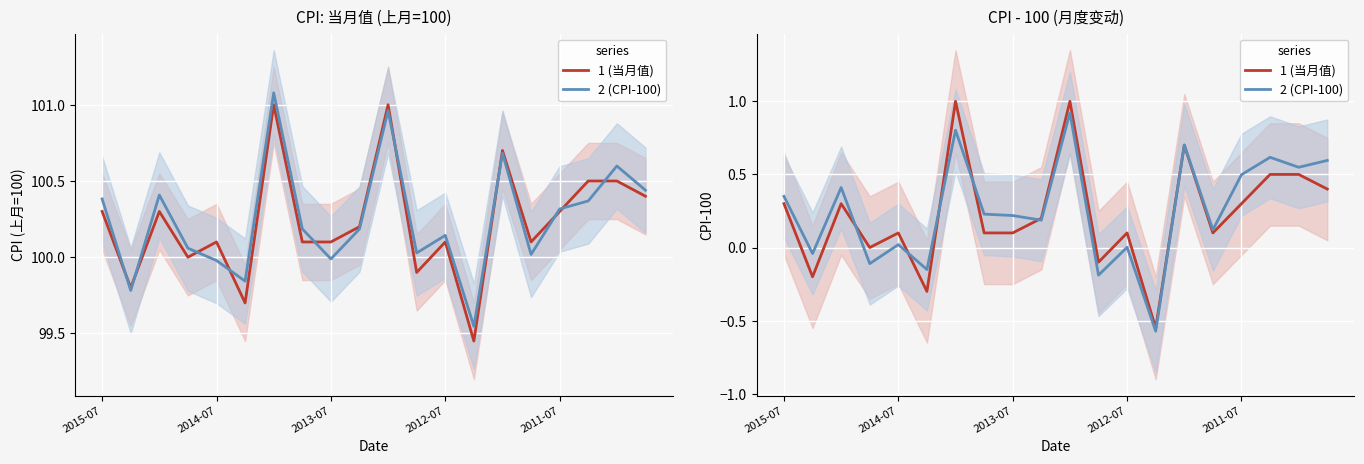

What is the sum of all Series 1 values?

4.5